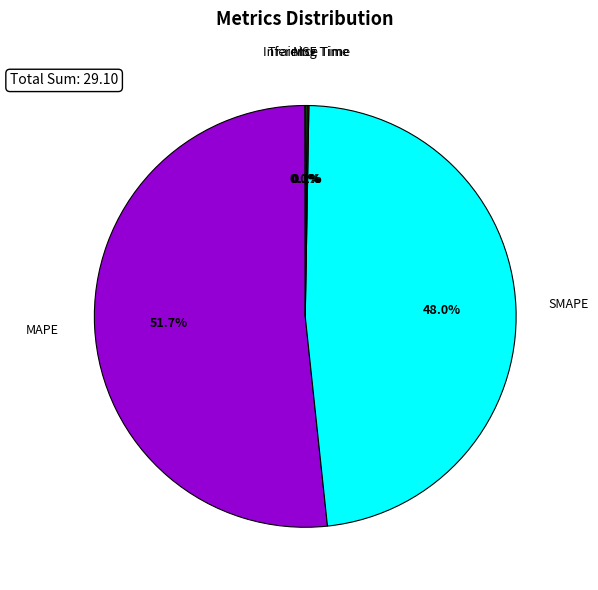

Is there a majority slice in this chart?

Yes